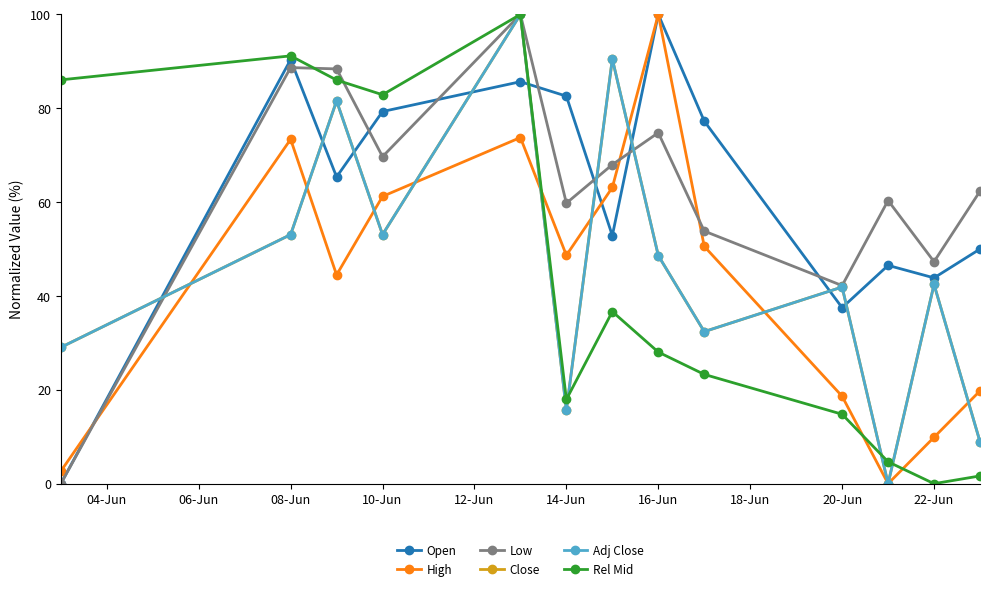

True or false: Close has more than 0 interior local peaks.

True